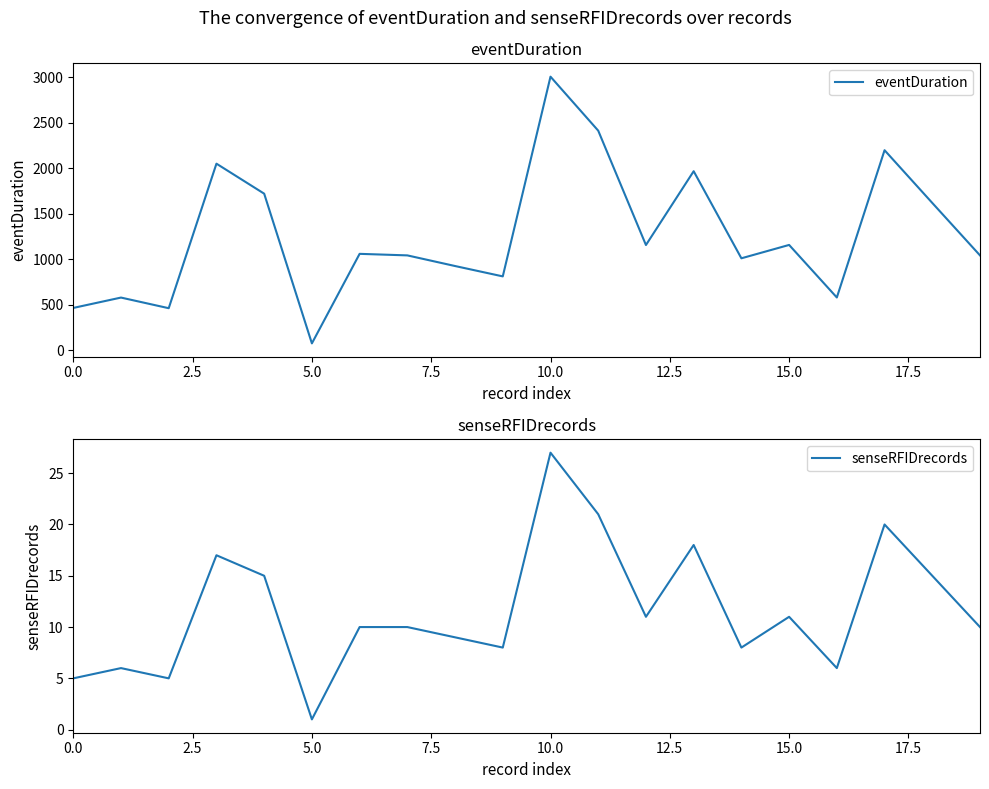

Which series changed the most between 2.5 and 9?

eventDuration